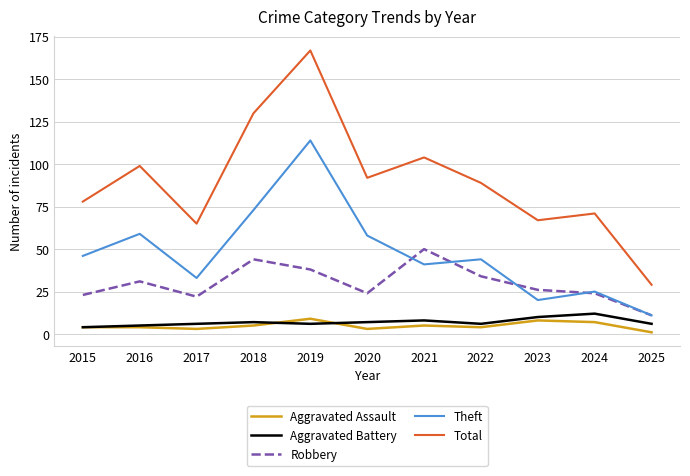

What is the difference between the maximum and second lowest values in the Aggravated Assault series?

6